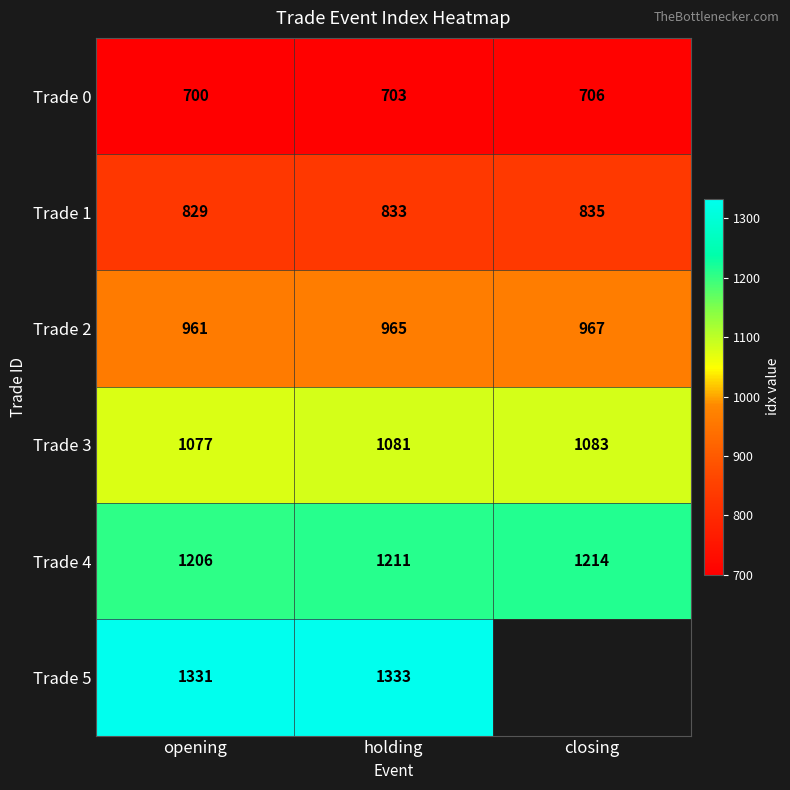

The value of Trade 1 at opening is 449. True or false?

False